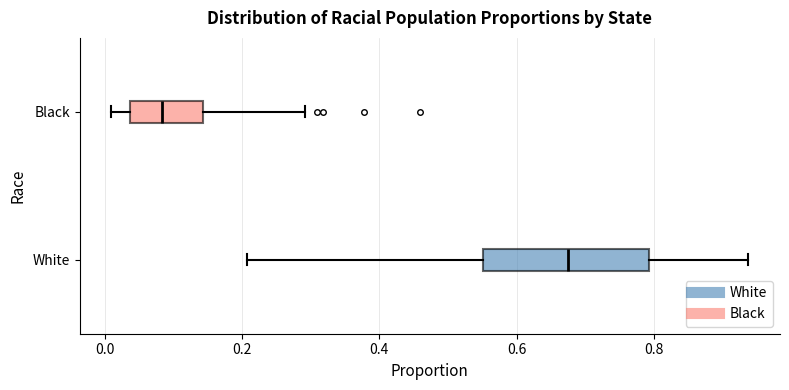

Where does the median line of the box for White sit on the x-axis? The values are not printed on the chart, so give them approximately, as read against the axis.

0.68